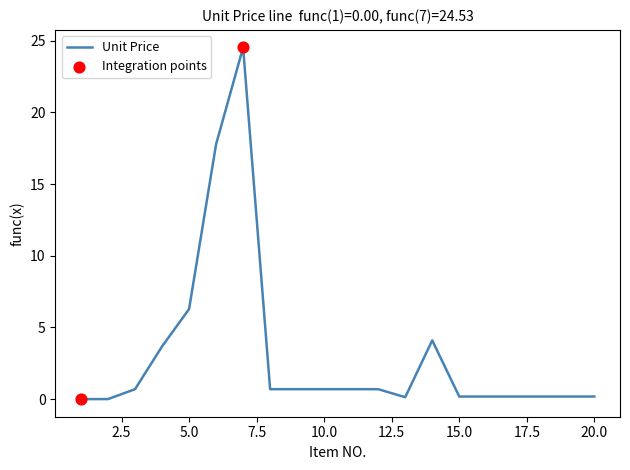

What is the difference between the maximum and minimum values?

24.5